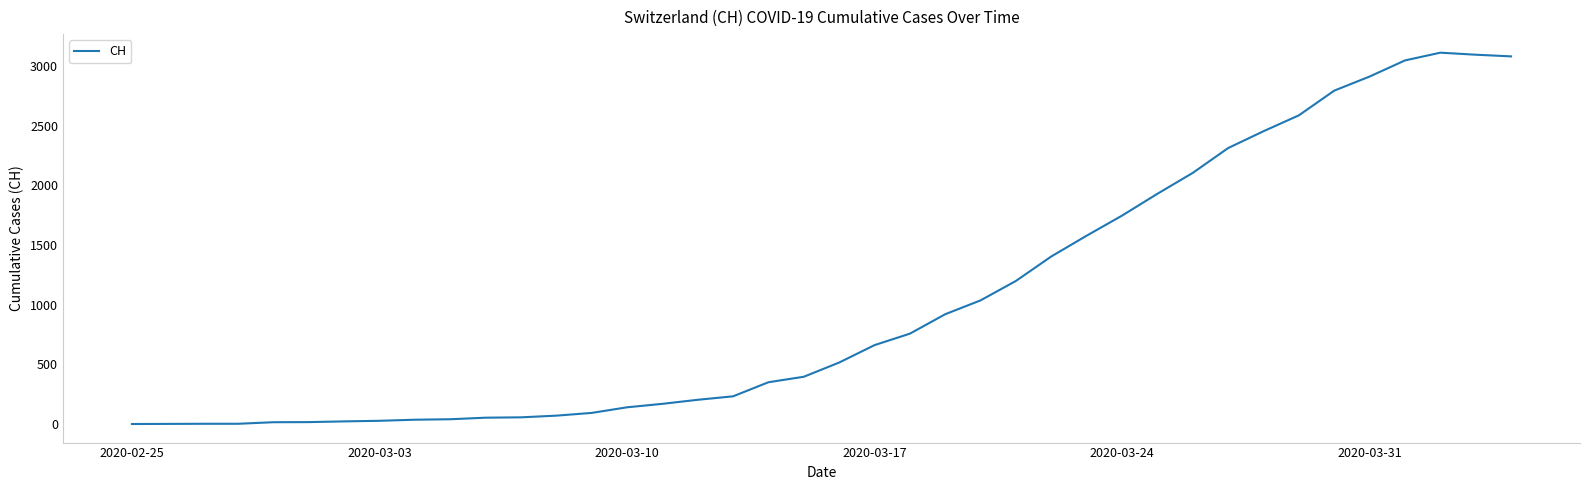

What is the greatest value displayed?

3111